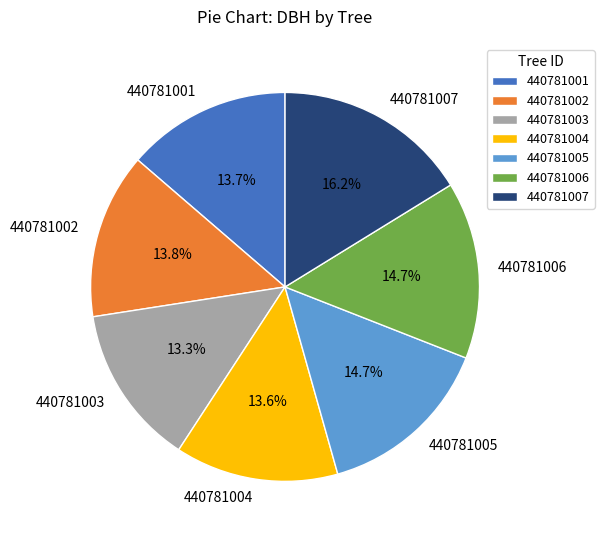

What is the total percentage of 440781004 and 440781001?

27.3%